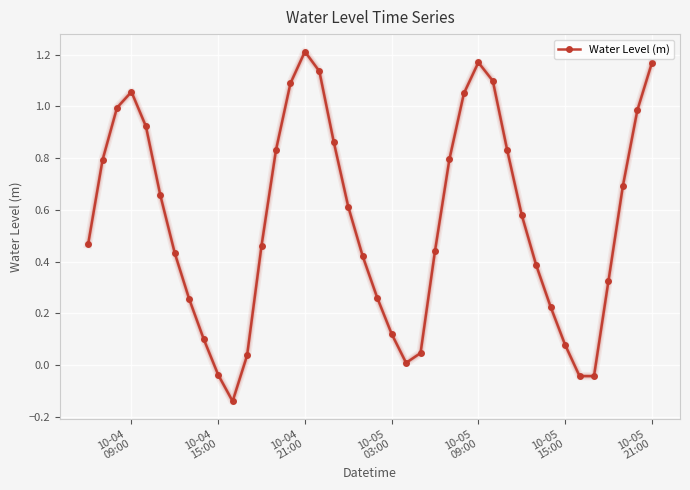

What is the sum of all values?

22.3